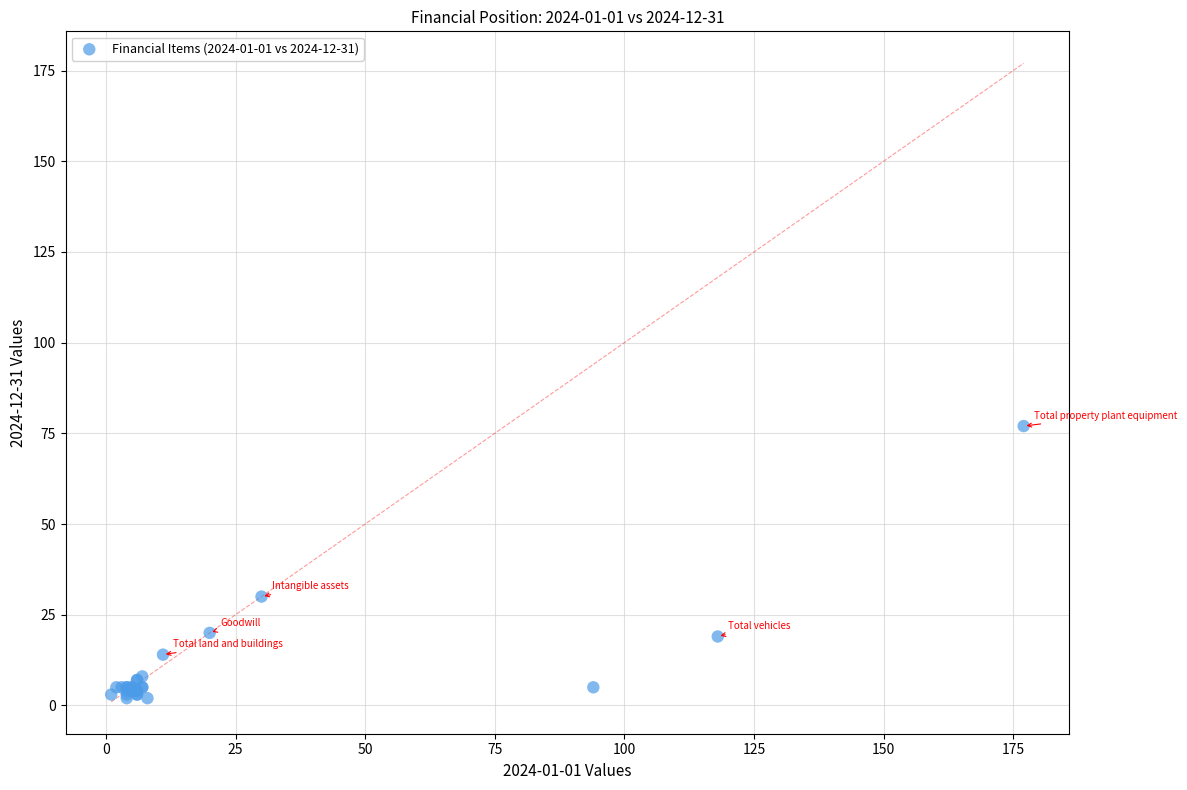

What Y value in the scatter plot is closest to 39?

30